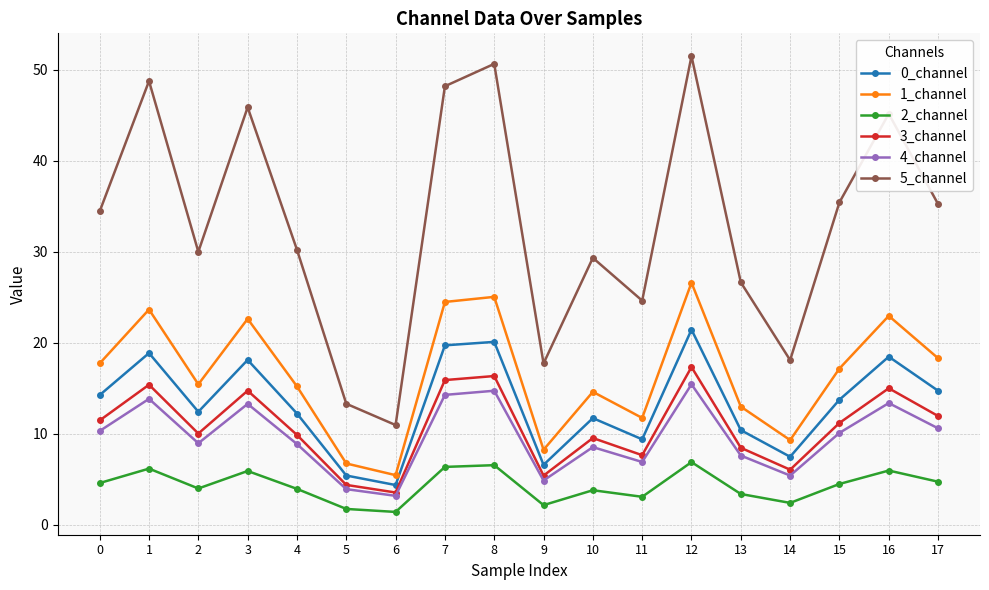

True or false: 1_channel and 4_channel cross at least once.

False